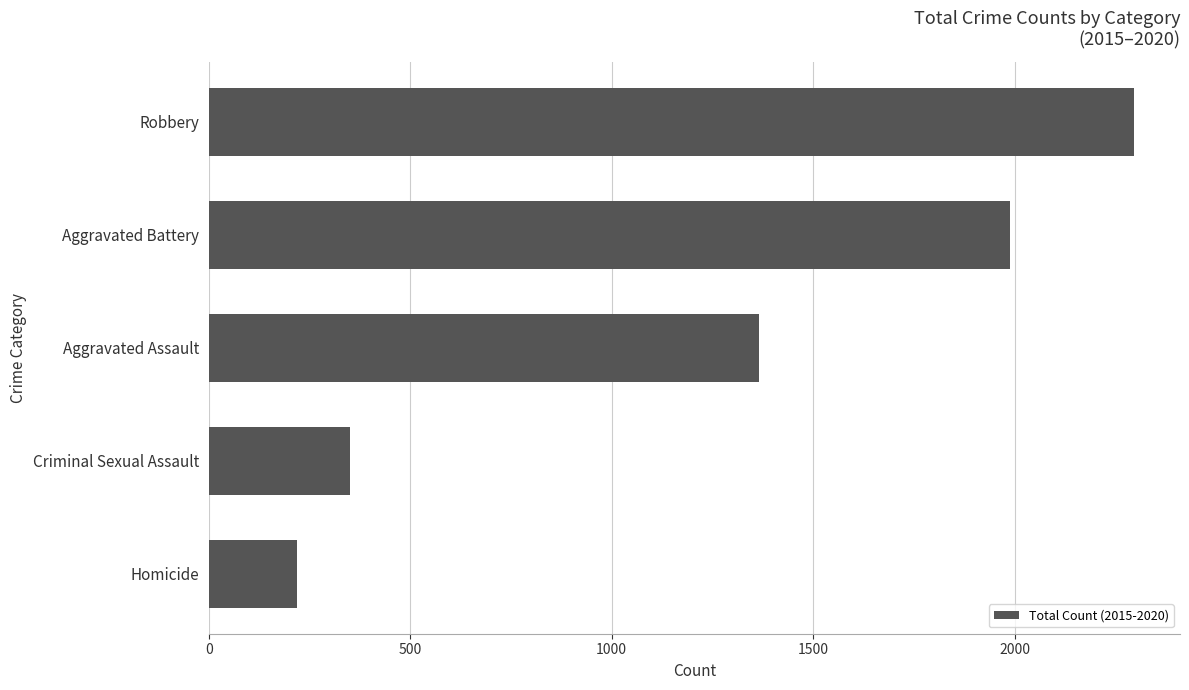

List the labels in order of value, largest first.

Robbery, Aggravated Battery, Aggravated Assault, Criminal Sexual Assault, Homicide